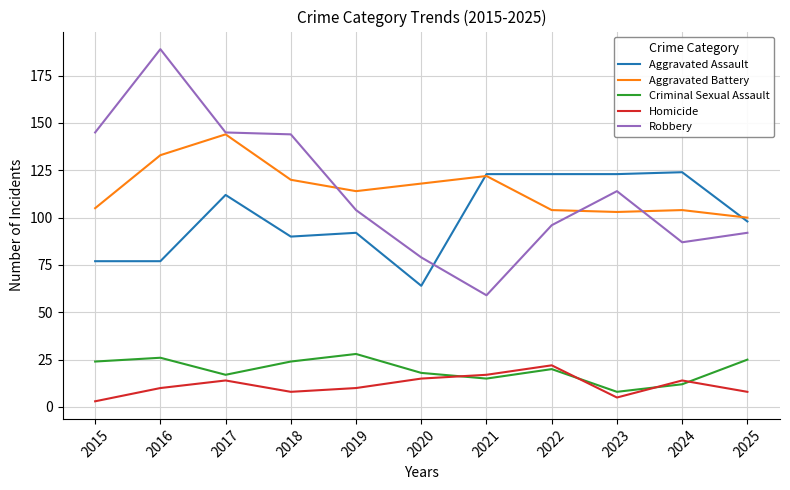

Reading left to right, extract all data points from this chart.

Aggravated Assault: 2015=77	2016=77	2017=112	2018=90	2019=92	2020=64	2021=123	2022=123	2023=123	2024=124	2025=98
Aggravated Battery: 2015=105	2016=133	2017=144	2018=120	2019=114	2020=118	2021=122	2022=104	2023=103	2024=104	2025=100
Criminal Sexual Assault: 2015=24	2016=26	2017=17	2018=24	2019=28	2020=18	2021=15	2022=20	2023=8	2024=12	2025=25
Homicide: 2015=3	2016=10	2017=14	2018=8	2019=10	2020=15	2021=17	2022=22	2023=5	2024=14	2025=8
Robbery: 2015=145	2016=189	2017=145	2018=144	2019=104	2020=79	2021=59	2022=96	2023=114	2024=87	2025=92